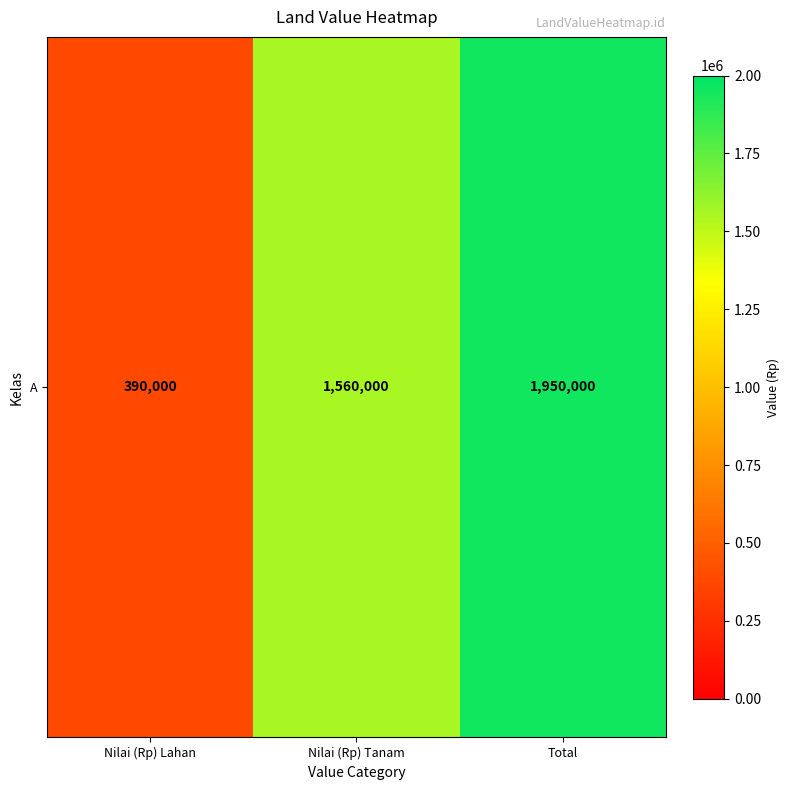

List the labels in order of value, smallest first.

Nilai (Rp) Lahan, Nilai (Rp) Tanam, Total